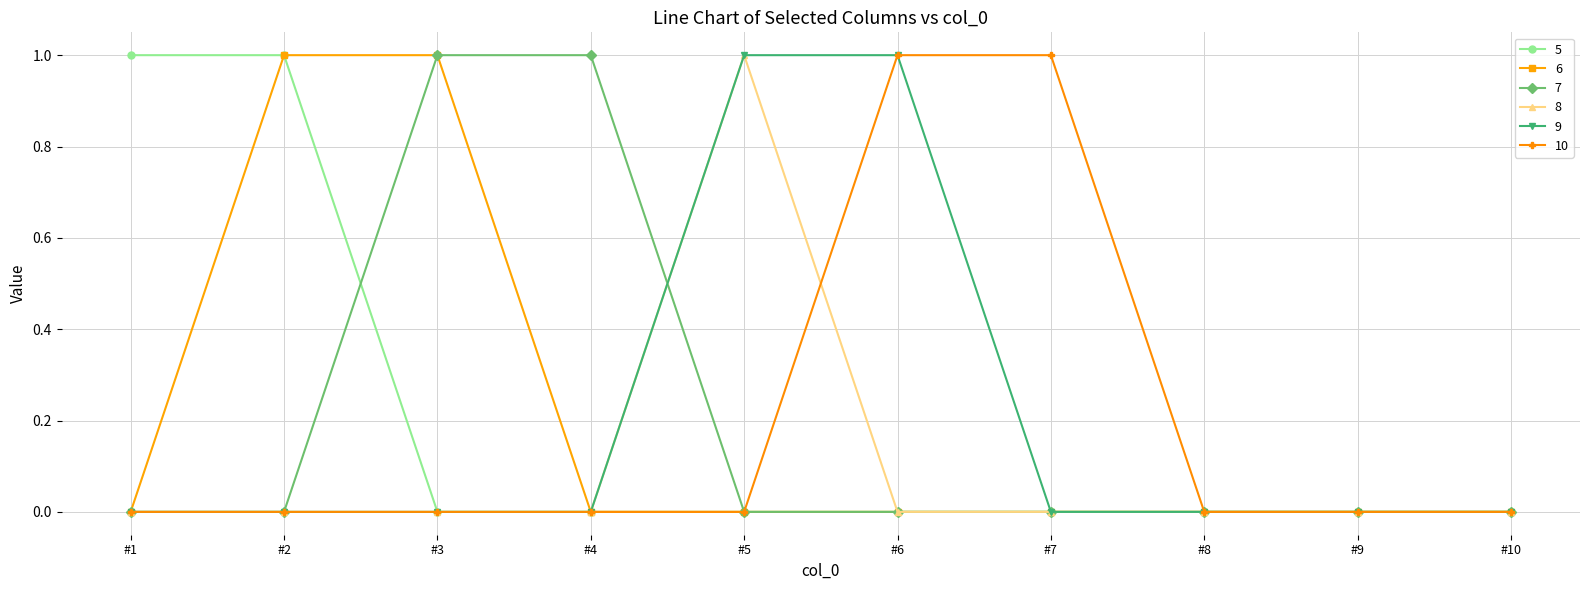

What is the difference between the maximum and minimum values in the 5 series?

1